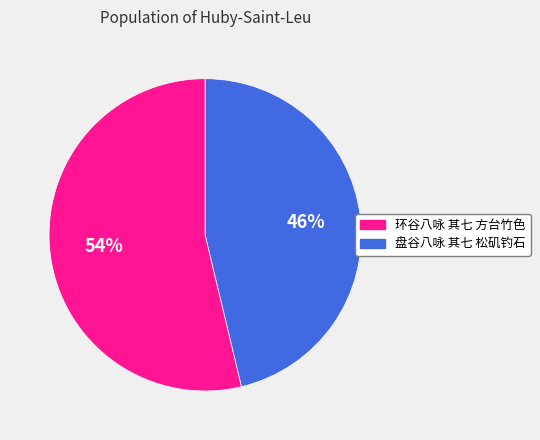

Rank the categories by value from lowest to highest.

盘谷八咏 其七 松矶钓石, 环谷八咏 其七 方台竹色